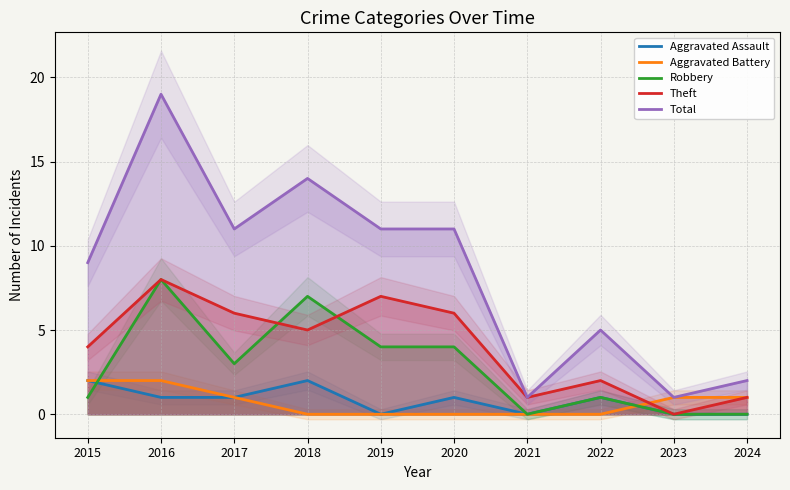

What are all the series names shown in the legend?

Aggravated Assault, Aggravated Battery, Robbery, Theft, Total